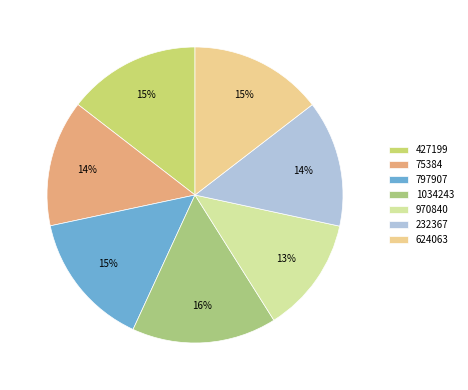

How many slices are in this pie chart?

7